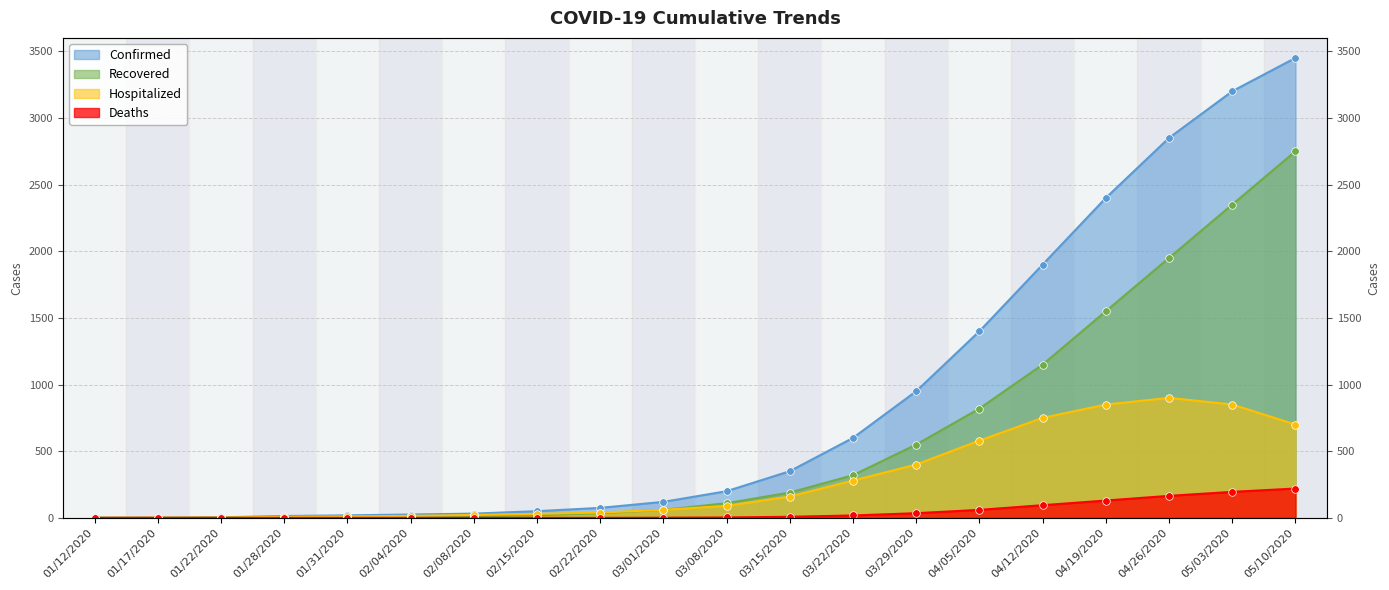

What is the total value across all series at 01/17/2020?

4